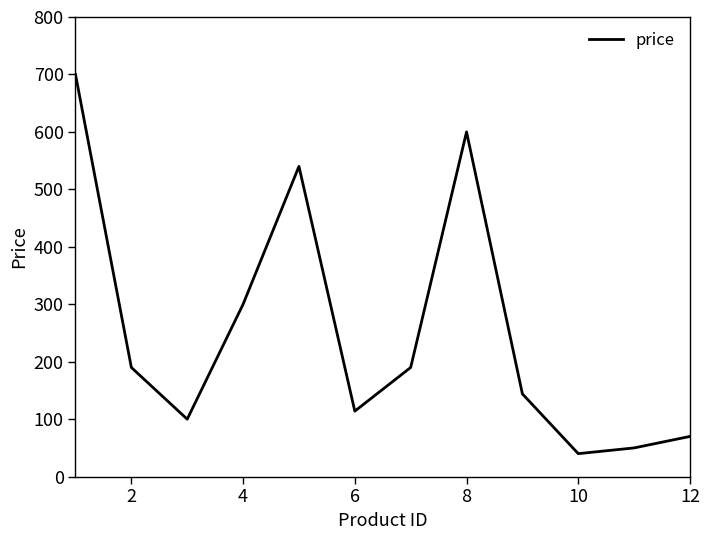

What is the maximum value shown in the chart?

700